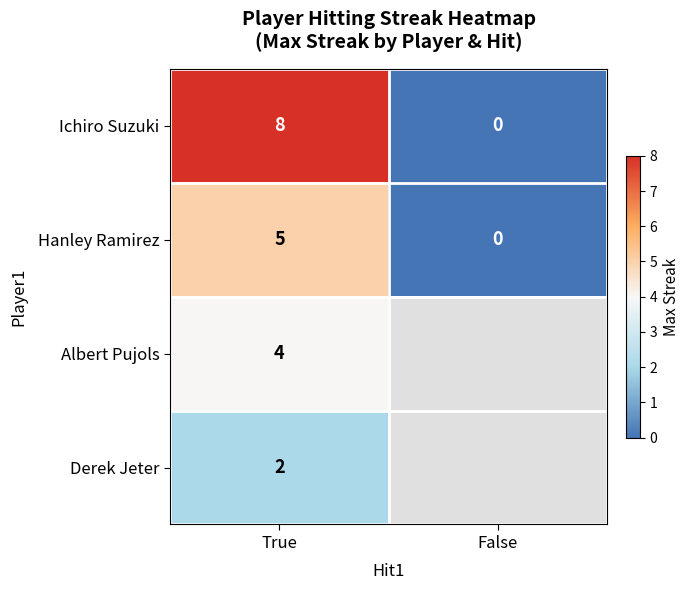

How many values in Hanley Ramirez are above zero?

1